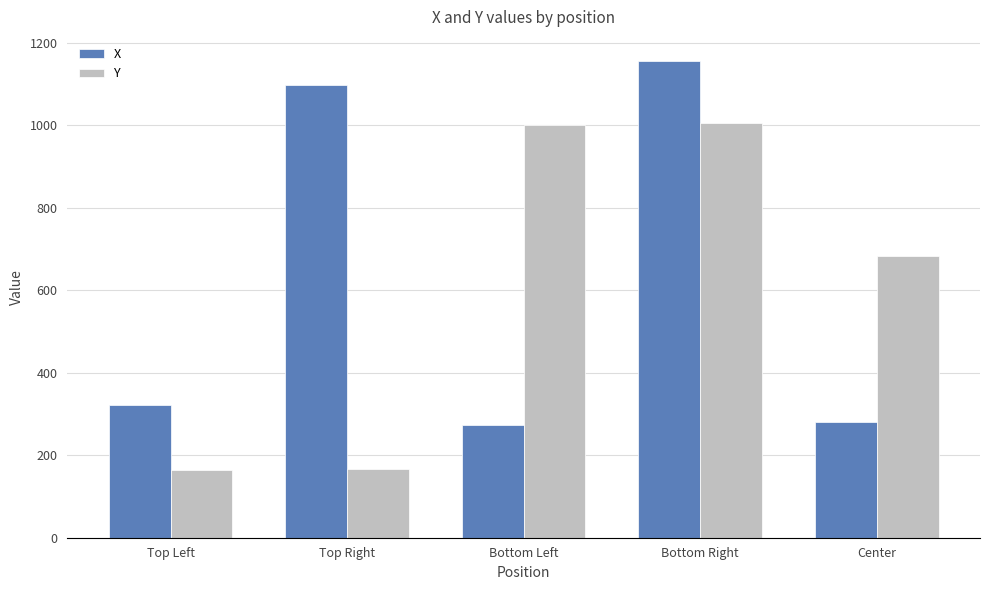

What is the maximum value for X?

1156.8